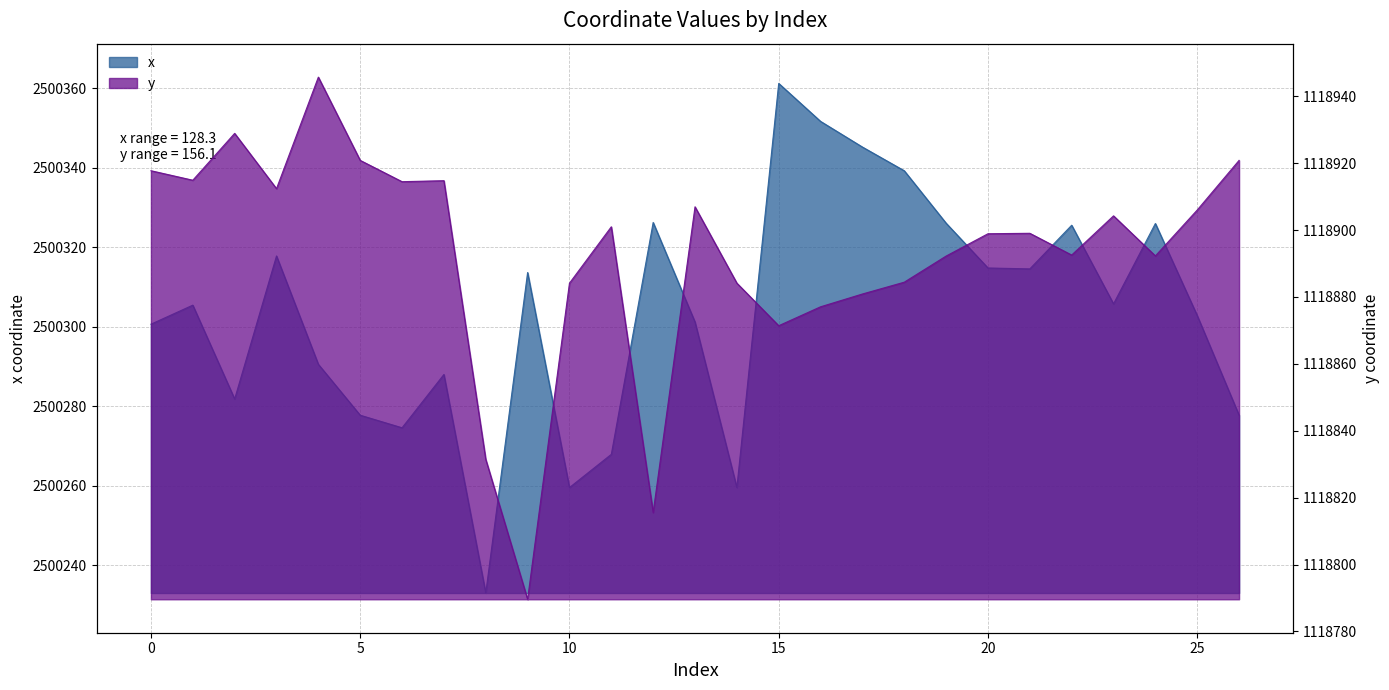

True or false: y and x cross at least once.

False